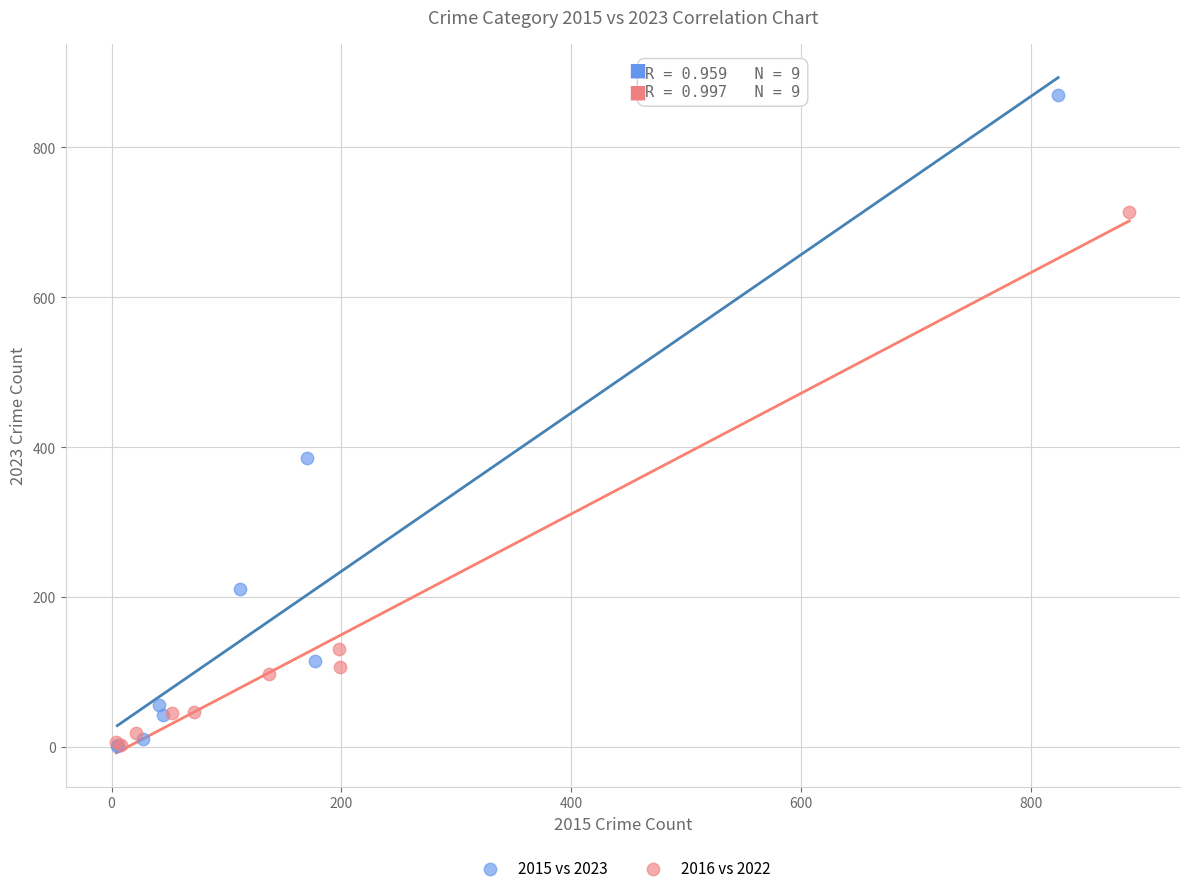

Which series has the largest Y range (max minus min)?

2015 vs 2023